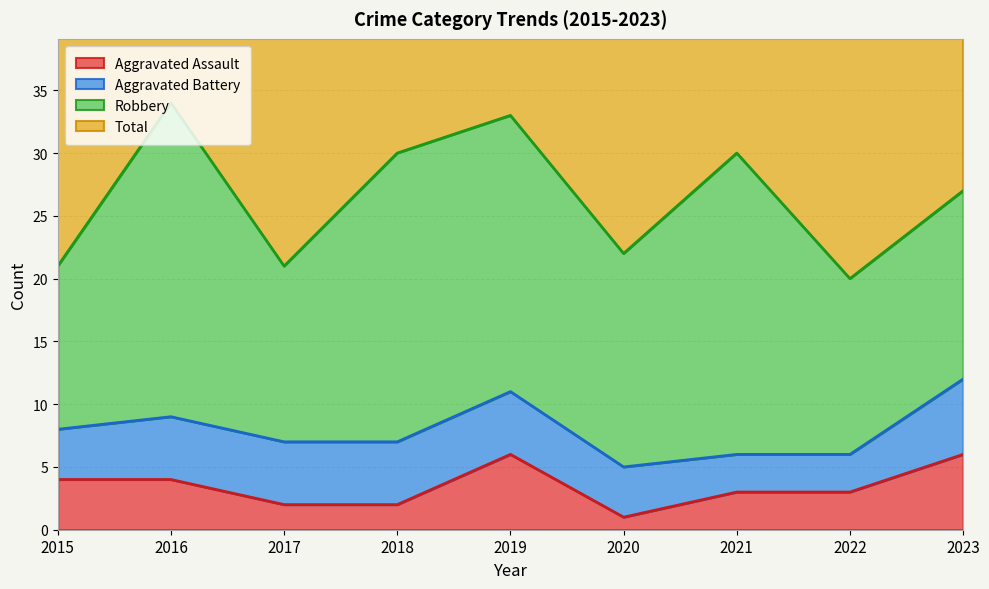

What is the sum of all Aggravated Assault values?

31